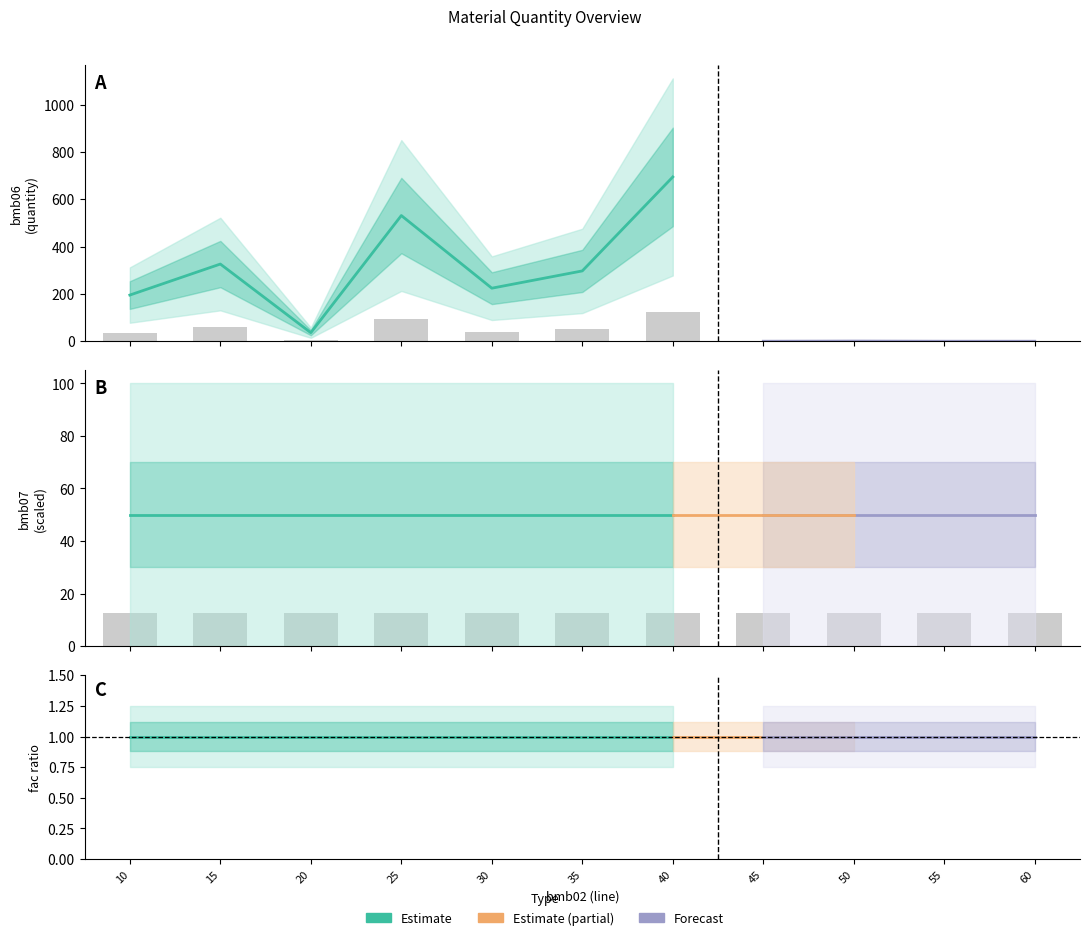

Is the value of bmb07 at 55 greater than the value of bmb06 at 40?

No